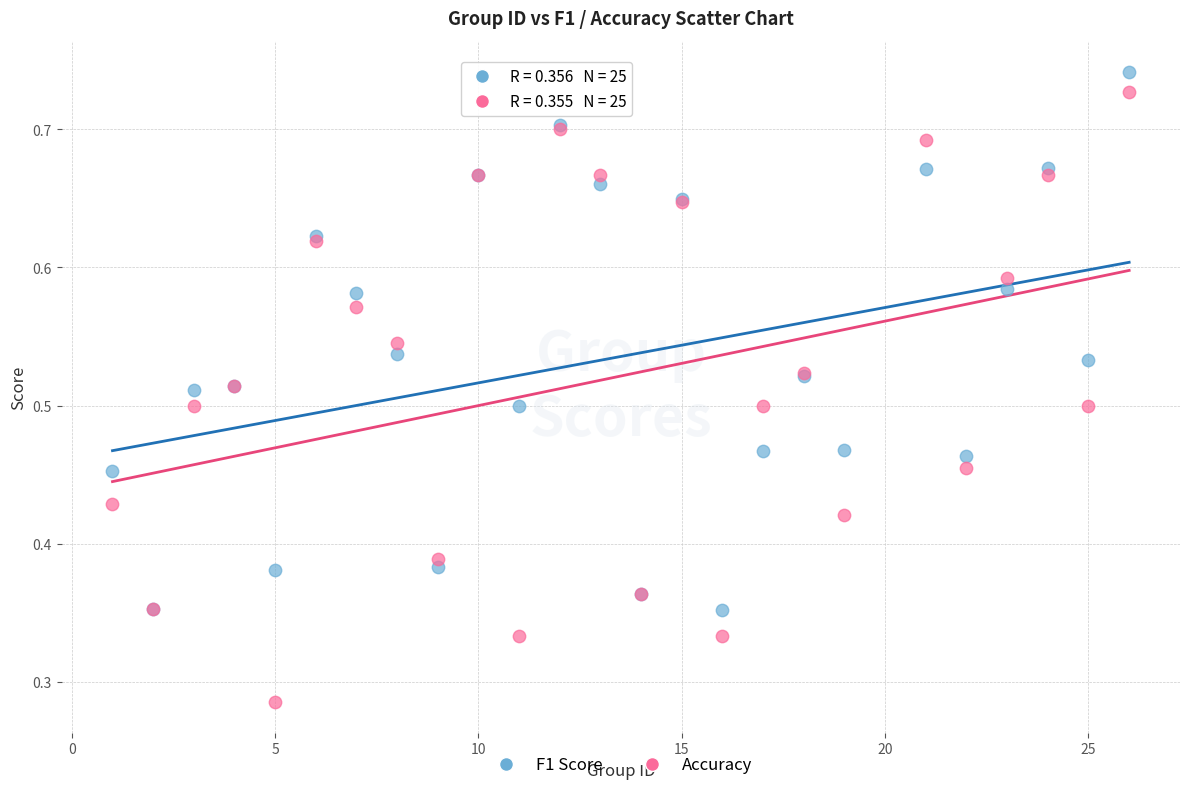

Which series contains the lowest Y value?

Accuracy